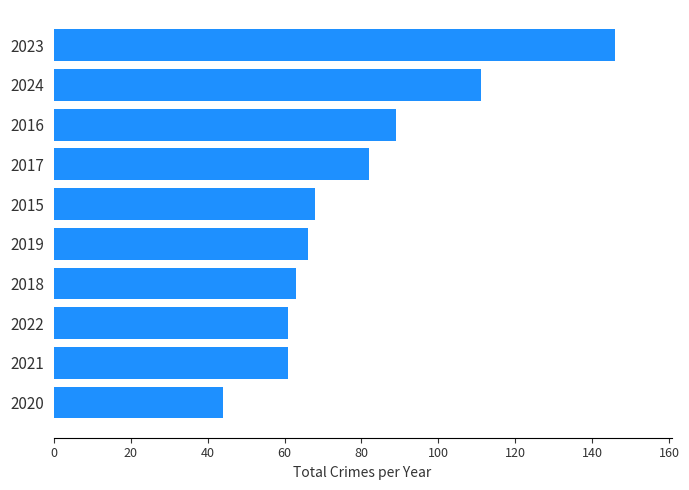

What is the change in value from 2021 to 2017?

+21